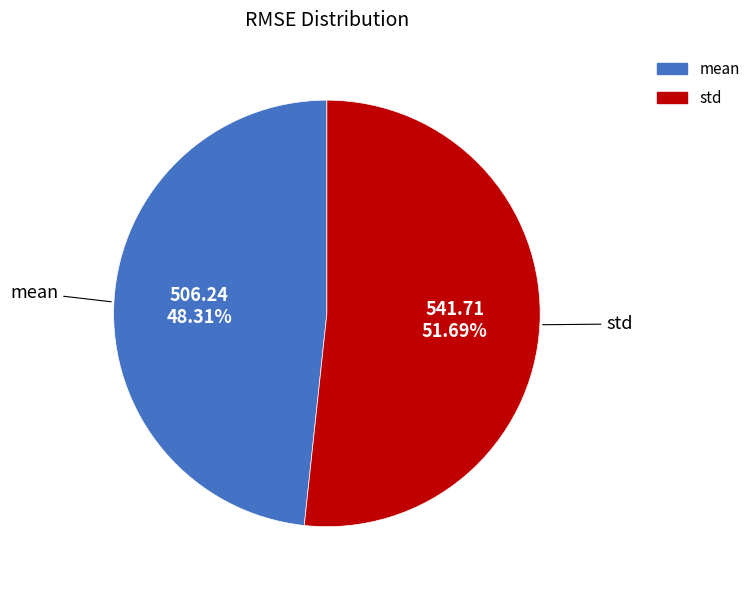

Which slice is the smallest?

mean